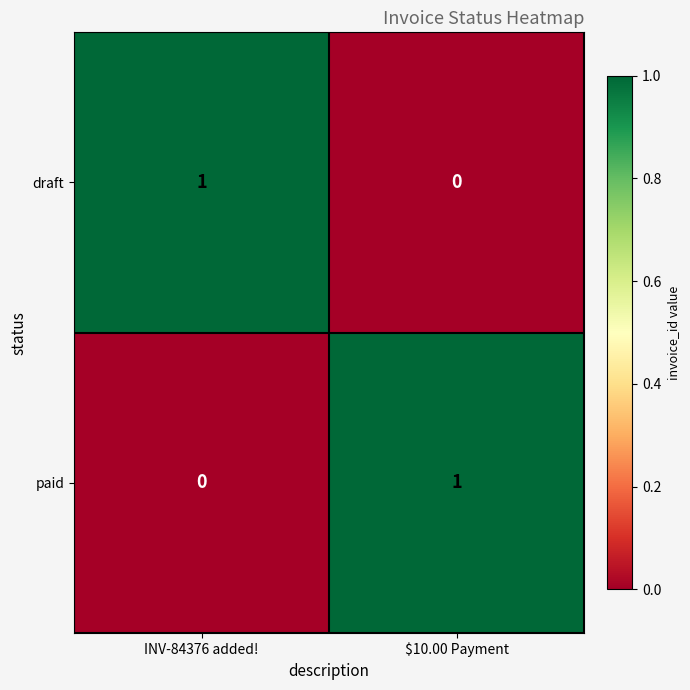

Is the value of draft at INV-84376 added! greater than the value of paid at INV-84376 added!?

Yes